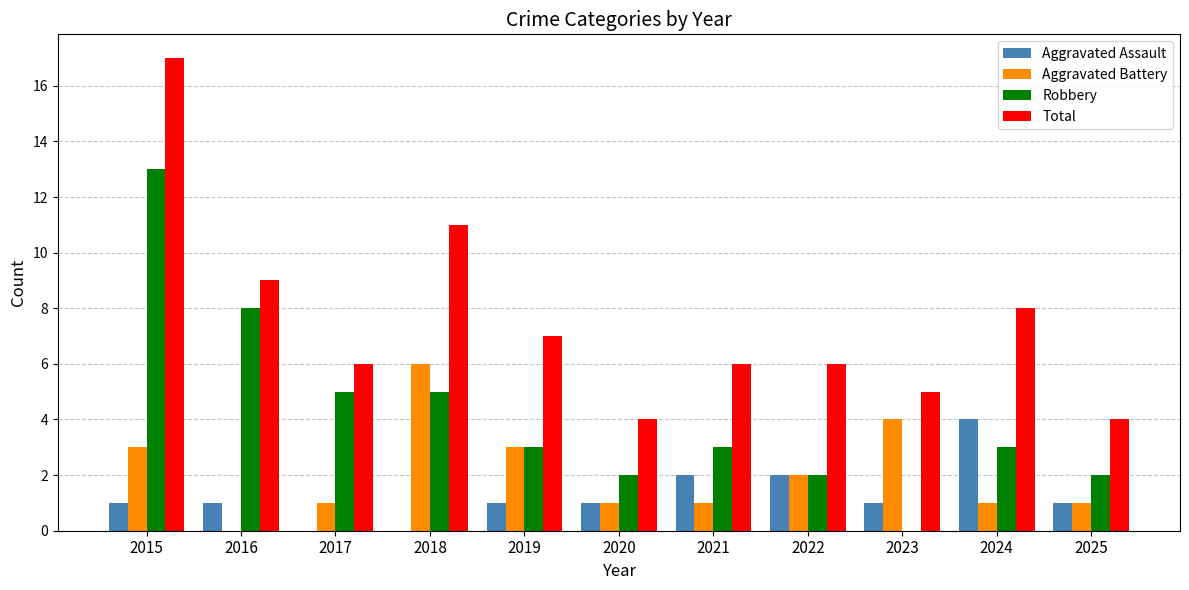

Which series changed the most between 2016 and 2020?

Robbery